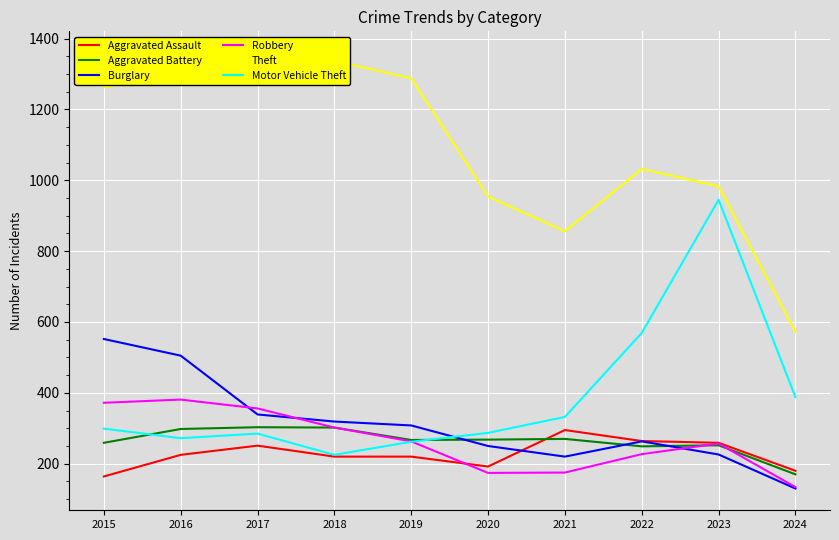

Which category has the highest value across all series?

2017